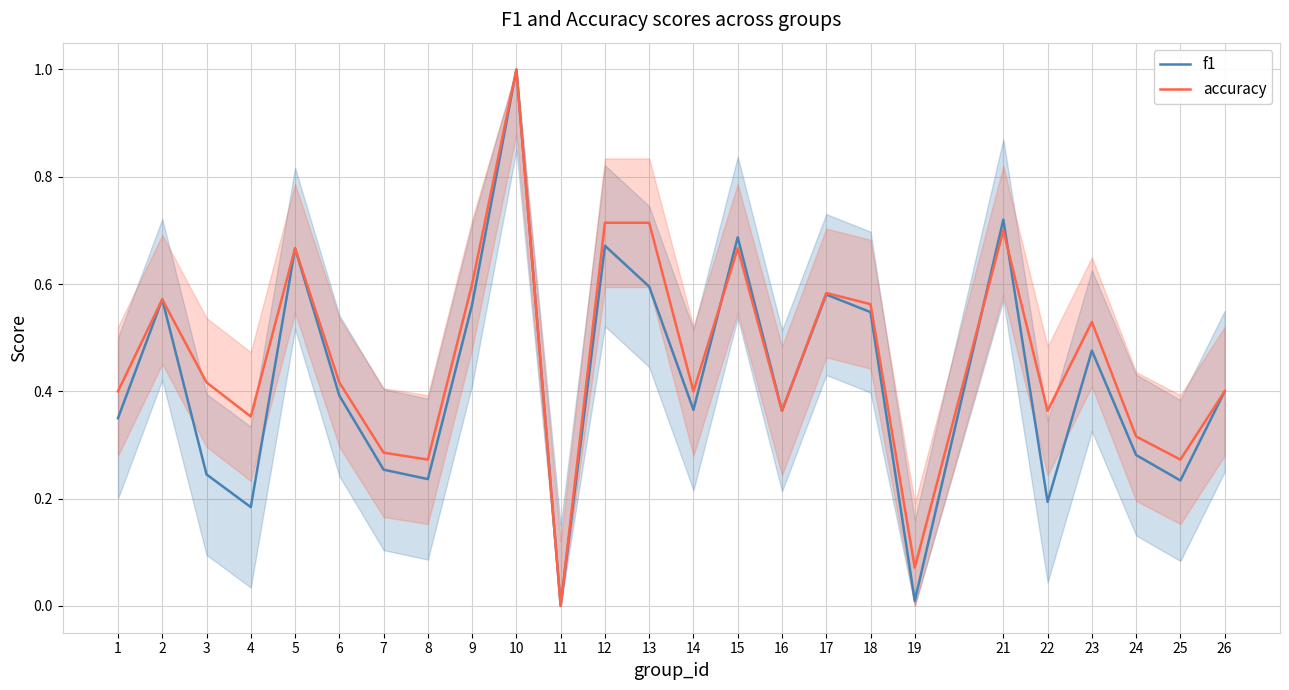

What is the sum of all accuracy values?

11.6